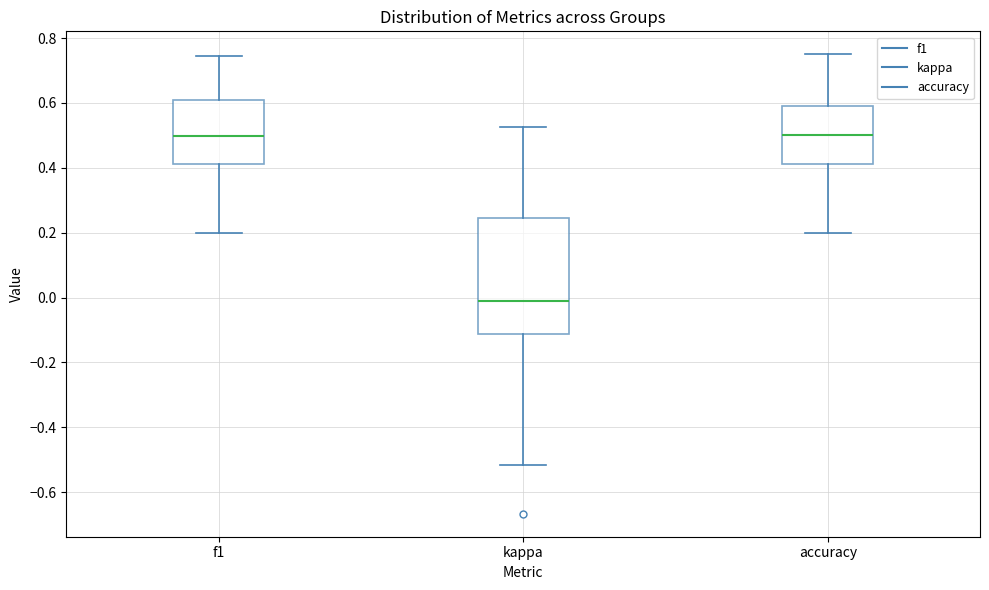

Reading left to right, transcribe this box plot: for each box, give where its median line is, the range the box spans, and where its two whiskers end, as read against the y-axis. The values are not printed on the chart, so give them approximately, as read against the axis.

f1: median 0.50, box 0.42 to 0.60, whiskers 0.20 to 0.74
kappa: median -0.02, box -0.12 to 0.24, whiskers -0.52 to 0.52
accuracy: median 0.50, box 0.42 to 0.60, whiskers 0.20 to 0.76